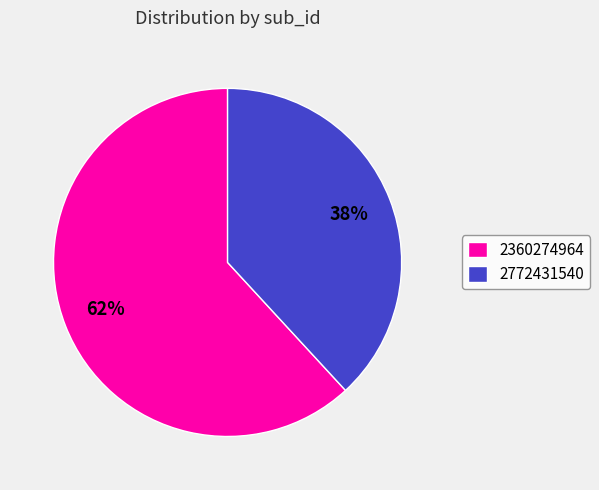

How many slices are in this pie chart?

2